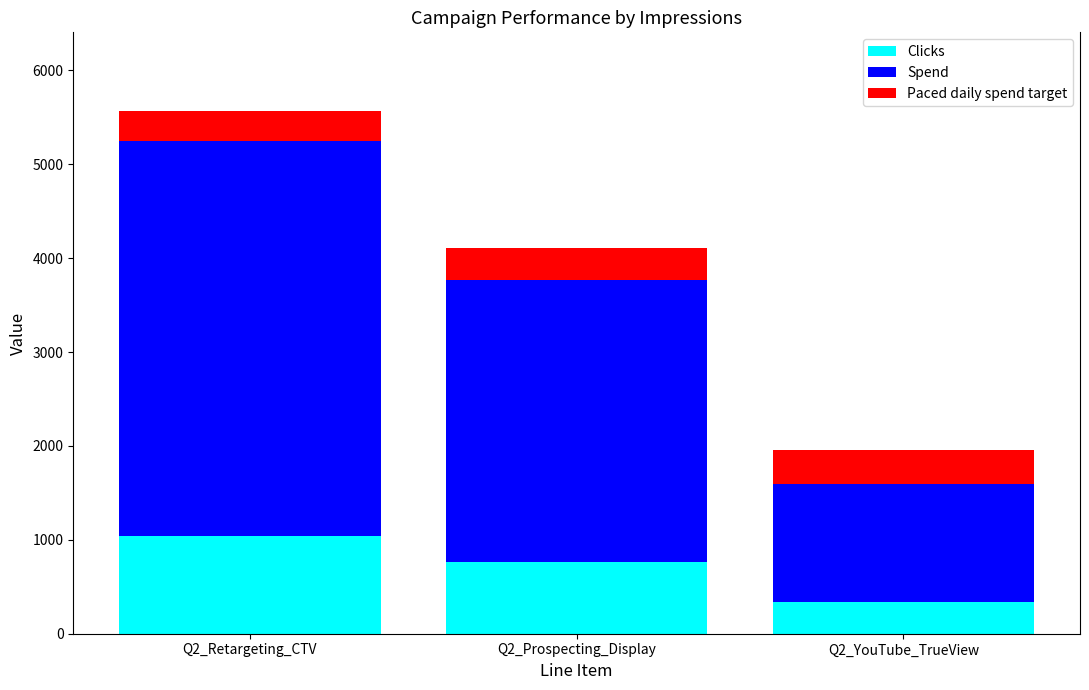

What is the highest value of the Clicks series?

1042.0